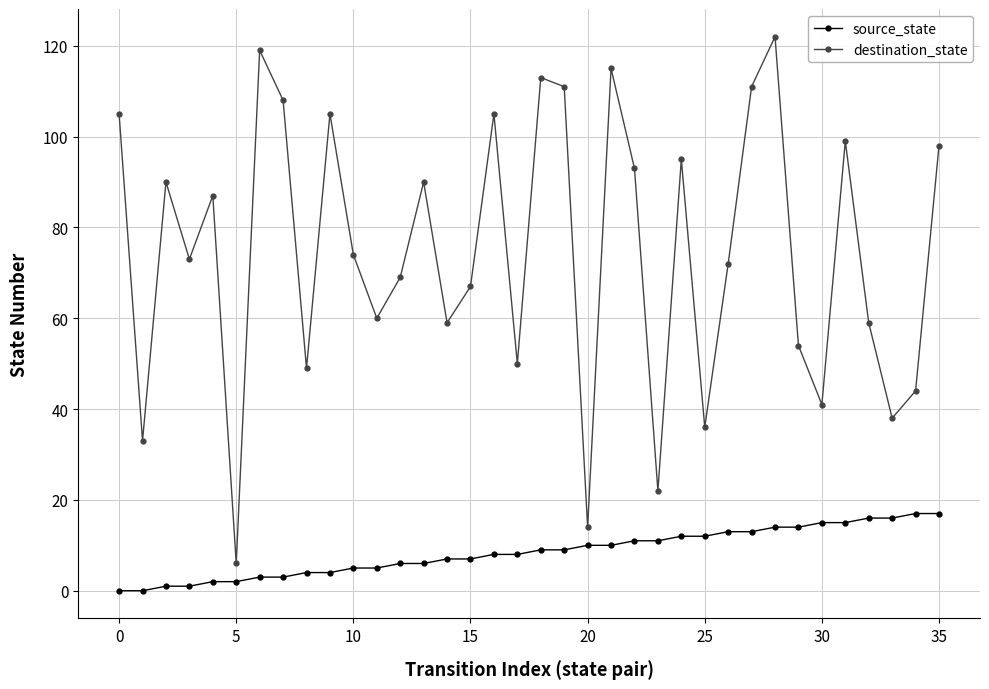

What is the difference between the maximum and minimum values in the destination_state series?

116